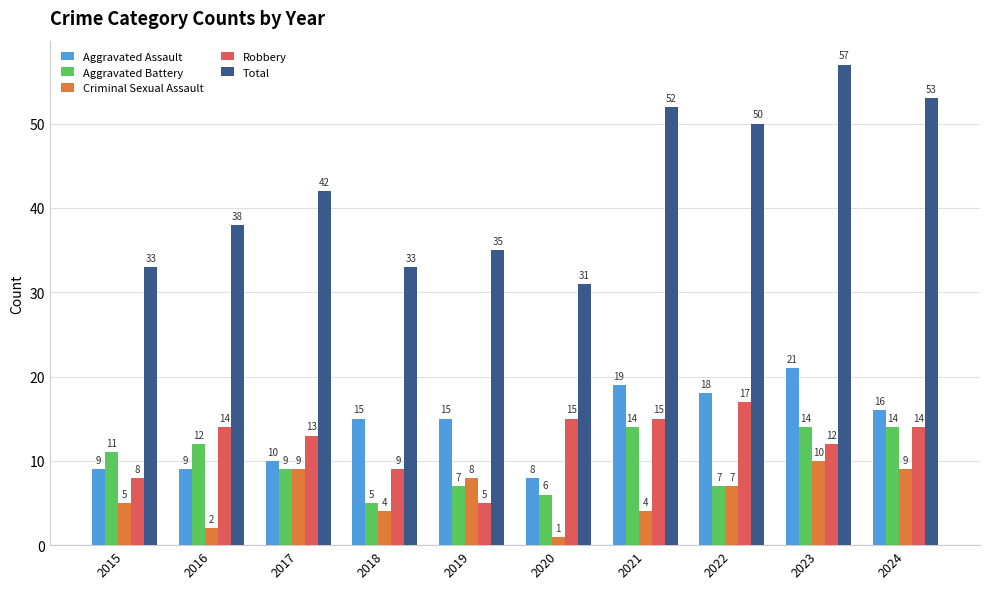

Reading left to right, what are all the values shown in this chart?

Aggravated Assault: 9	9	10	15	15	8	19	18	21	16
Aggravated Battery: 11	12	9	5	7	6	14	7	14	14
Criminal Sexual Assault: 5	2	9	4	8	1	4	7	10	9
Robbery: 8	14	13	9	5	15	15	17	12	14
Total: 33	38	42	33	35	31	52	50	57	53